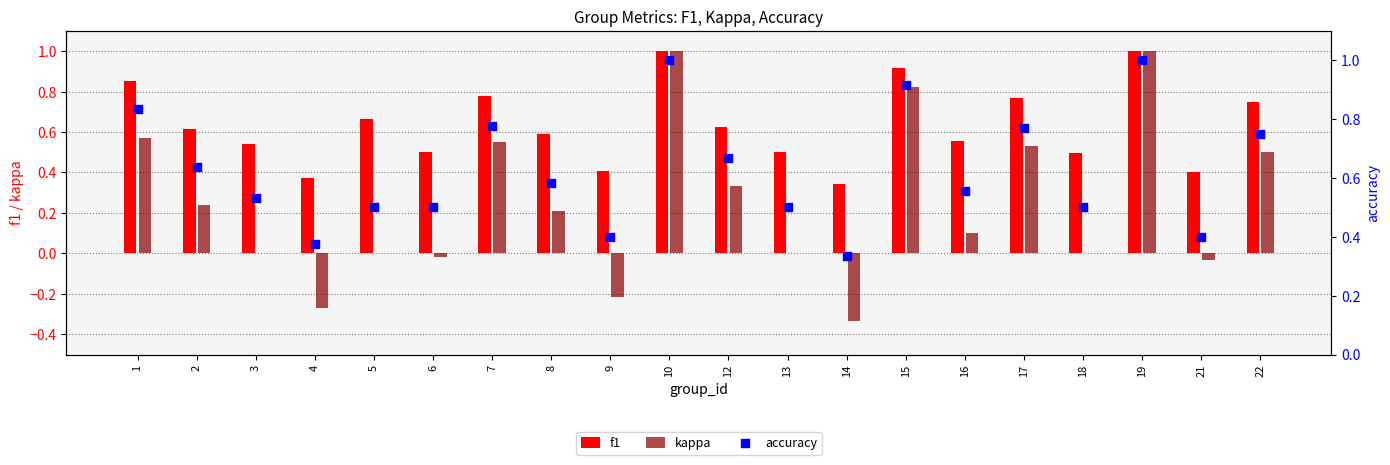

Which series has the widest spread of Y values?

kappa